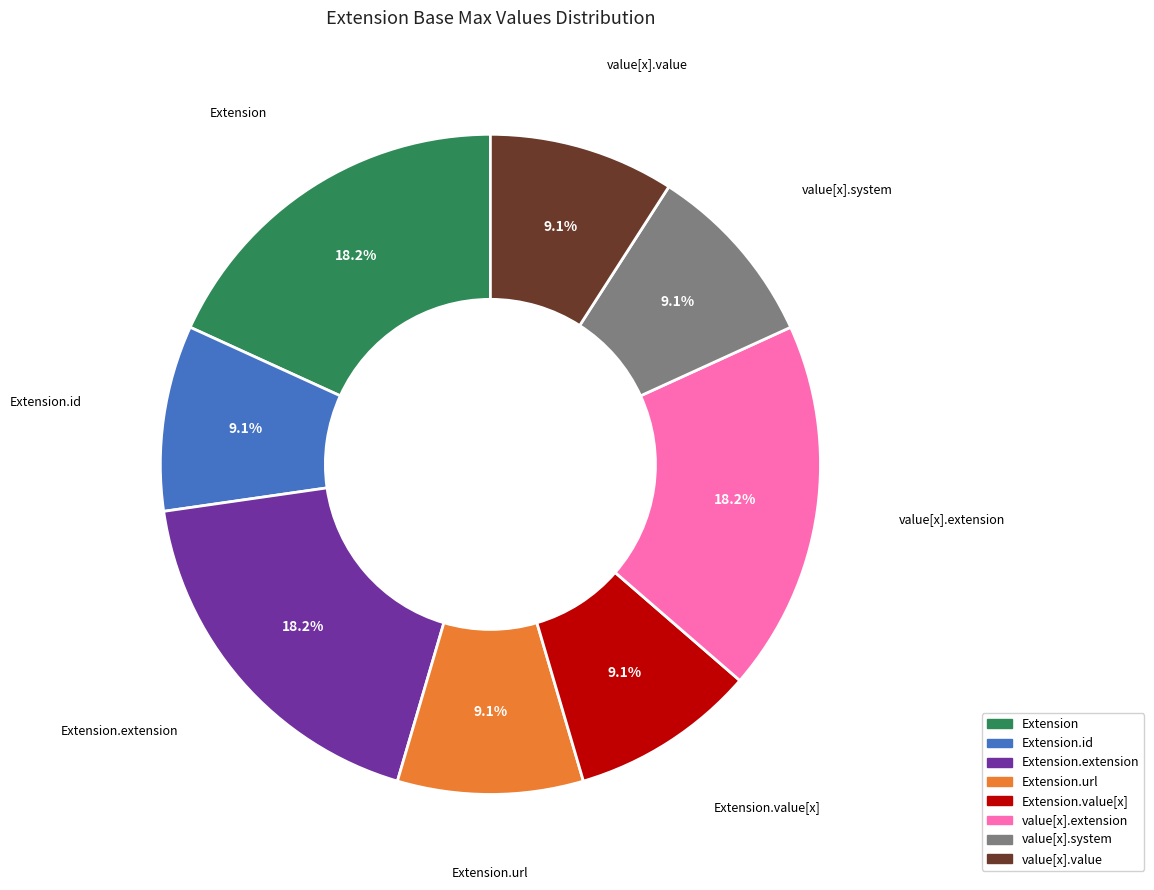

Does any single category account for the majority?

No